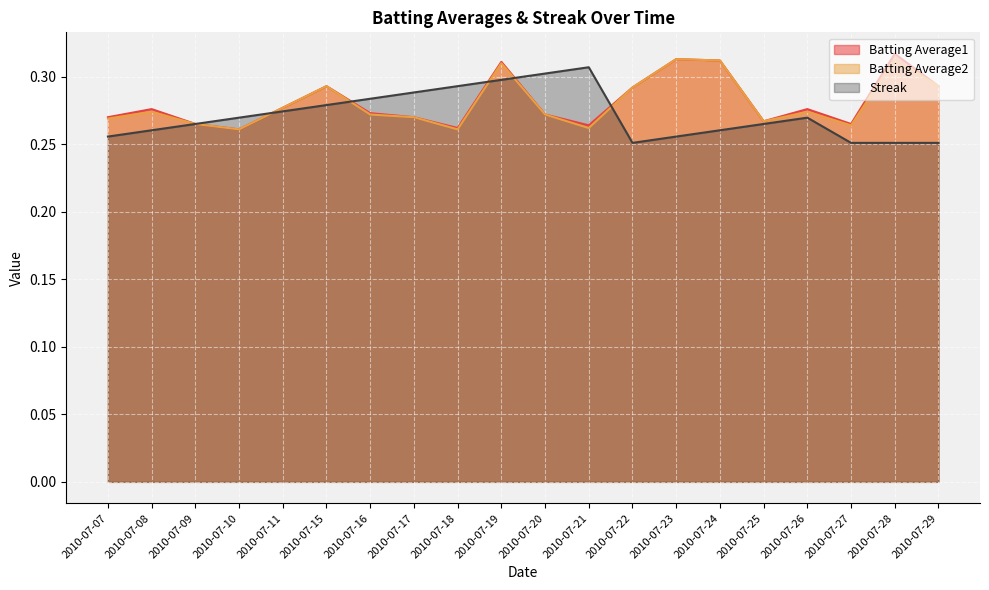

True or false: Streak has a value of 0.3 at 2010-07-10.

True